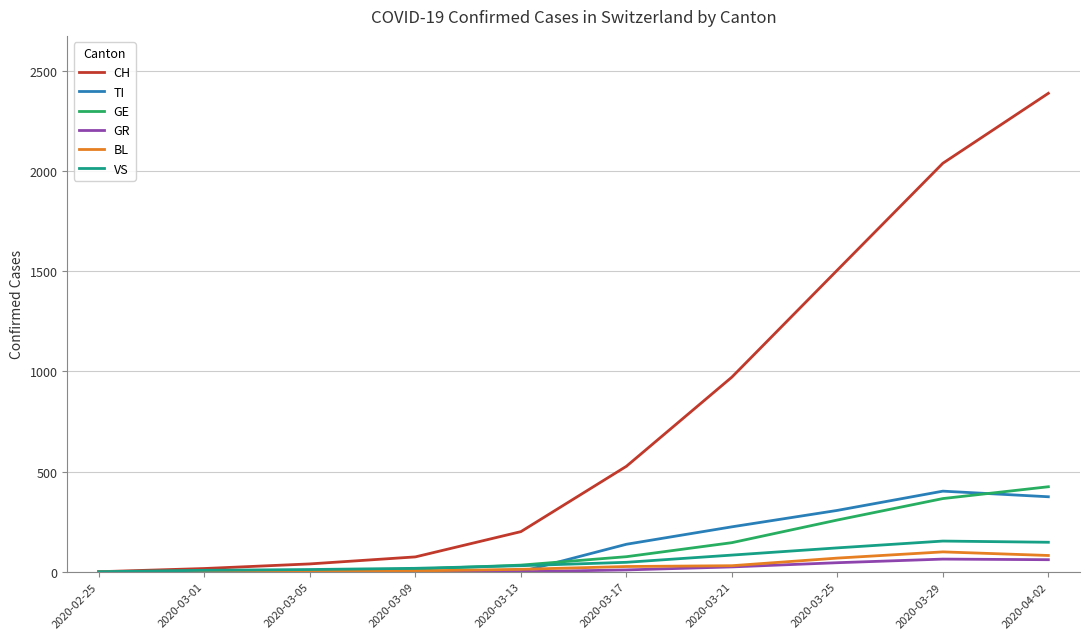

At which category is the sum across all series the highest?

2020-04-02